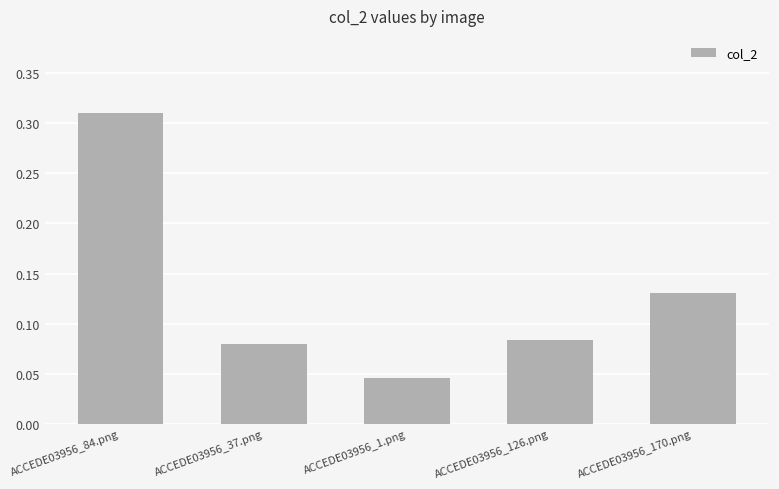

At which category does the chart reach its peak across all series?

ACCEDE03956_84.png